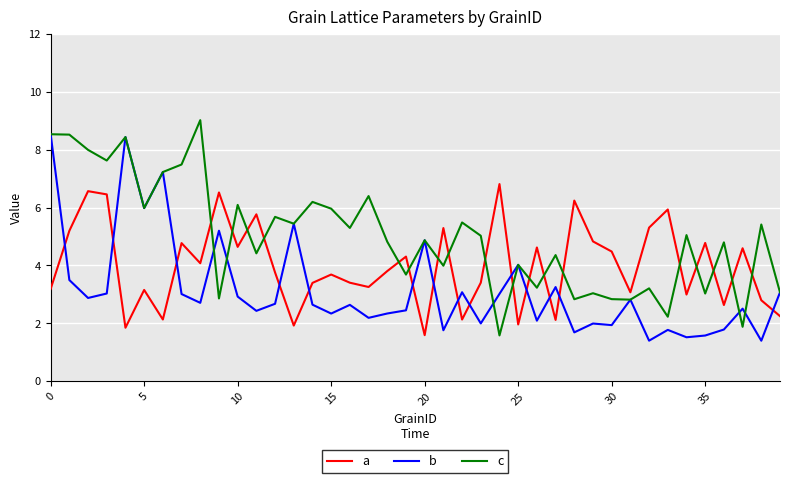

Rank the series by their maximum value, from highest to lowest.

c, b, a